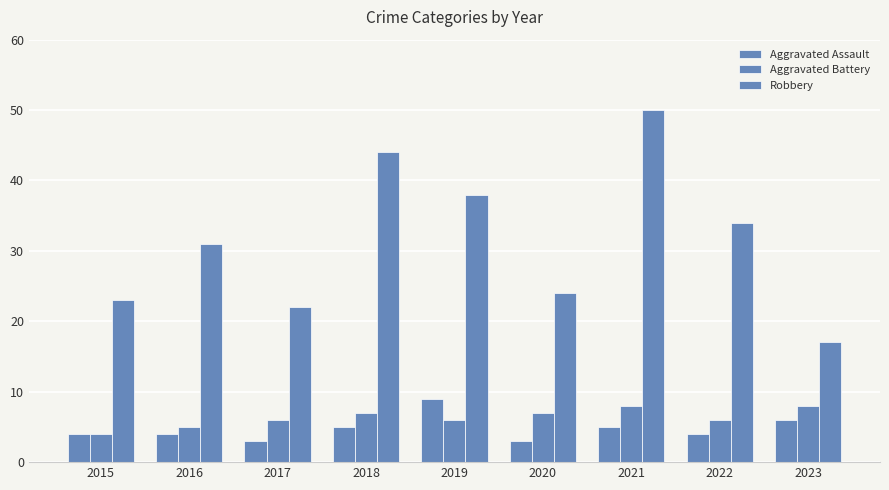

What is the minimum value for Aggravated Battery?

4